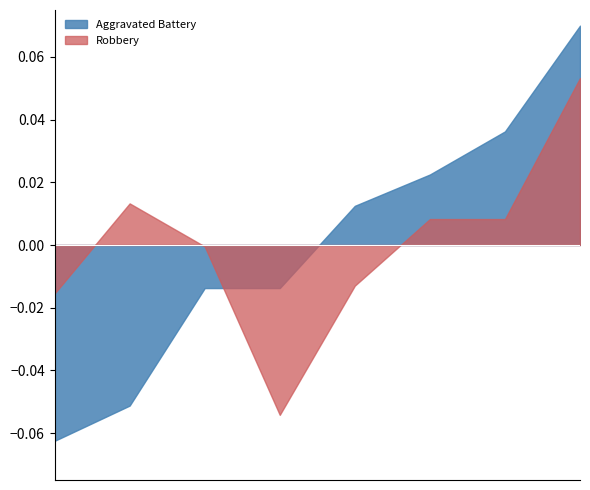

Between 2016 and 2015, which is larger?

2016